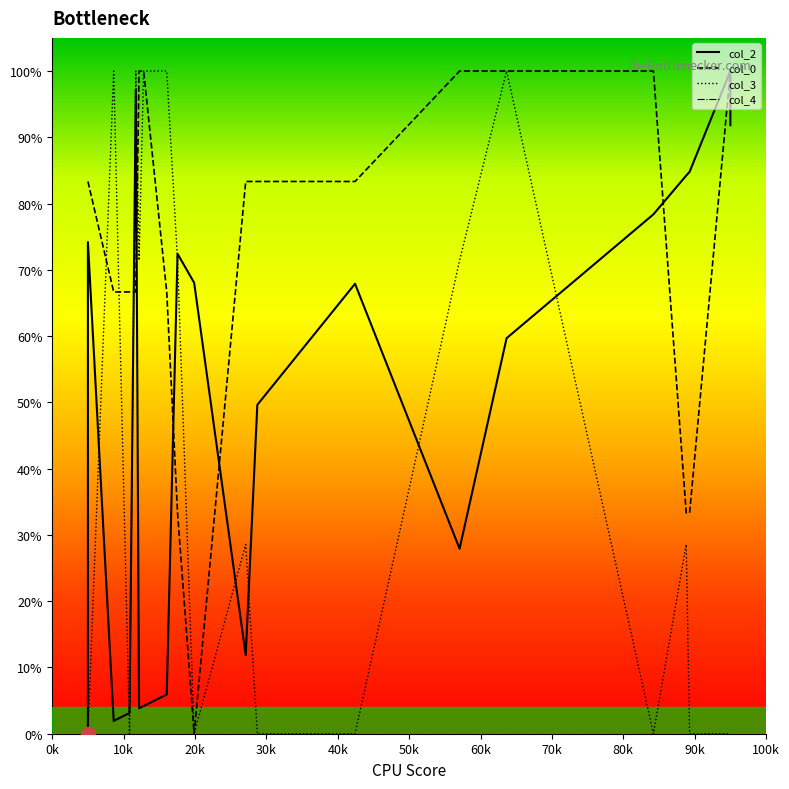

Is it true that col_0 equals 1.1 at 30k?

False